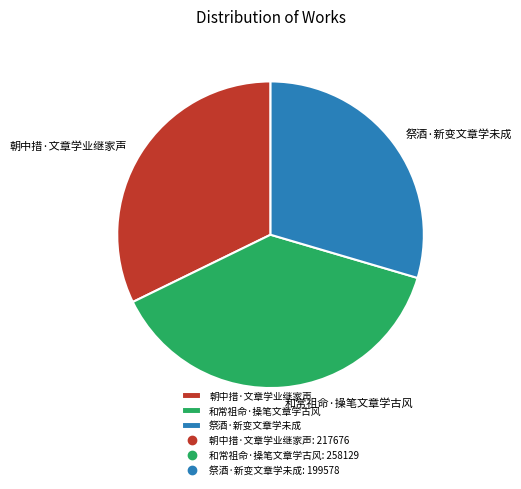

Which slice is the largest?

和常祖命·操笔文章学古风